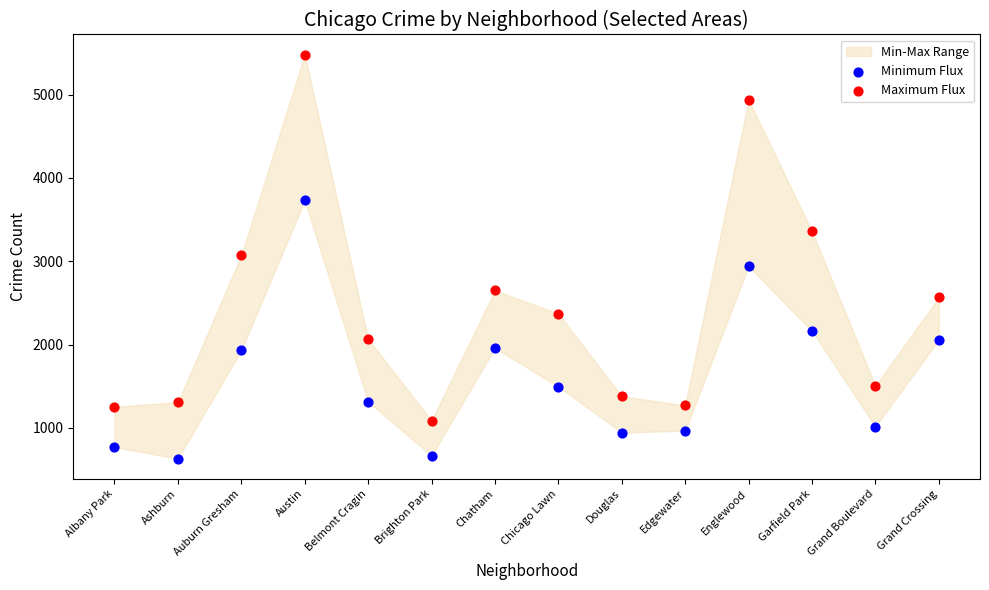

Which series has the largest Y range (max minus min)?

Maximum Flux